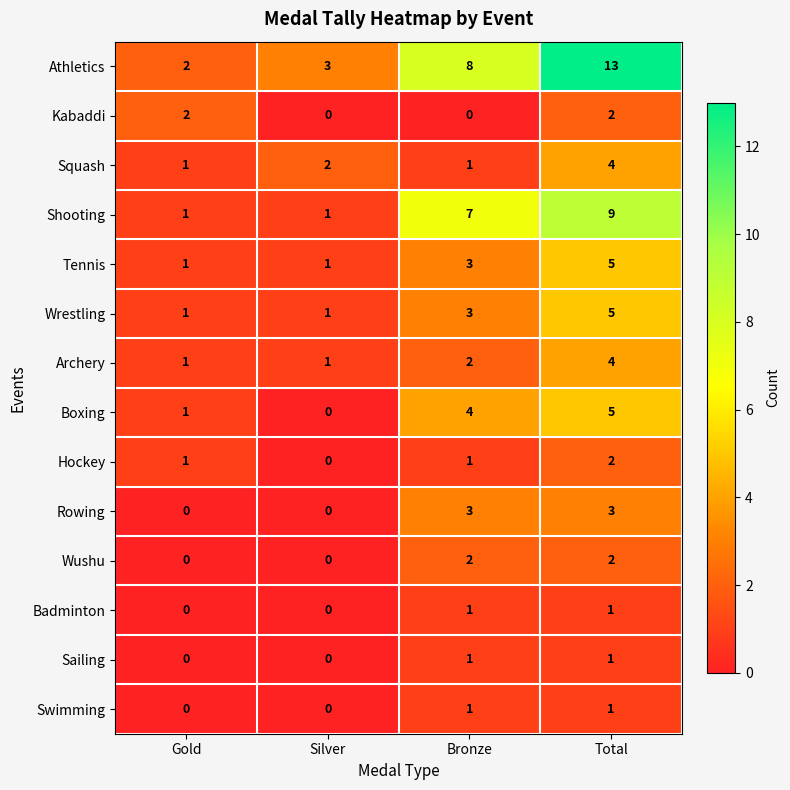

How many Wushu values are between 0 and 2?

4